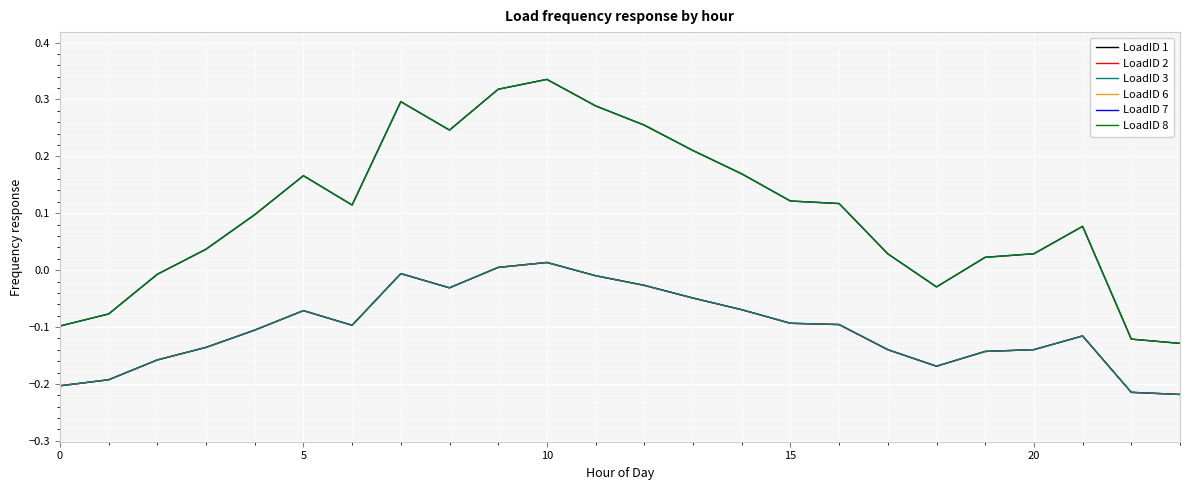

At which category does the chart reach its peak across all series?

10